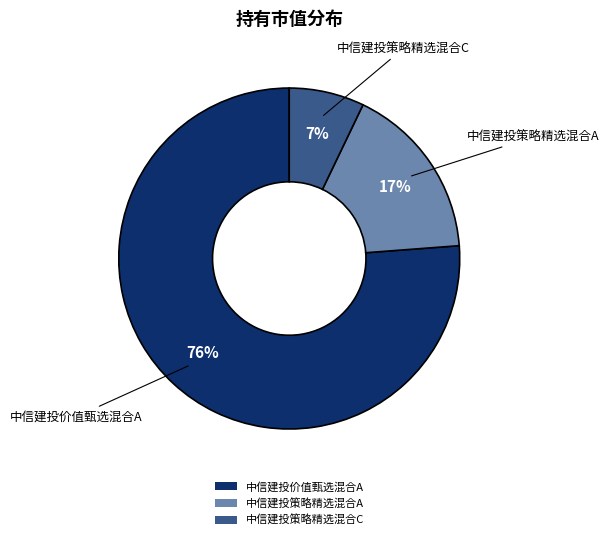

Which slice is the largest?

中信建投价值甄选混合A